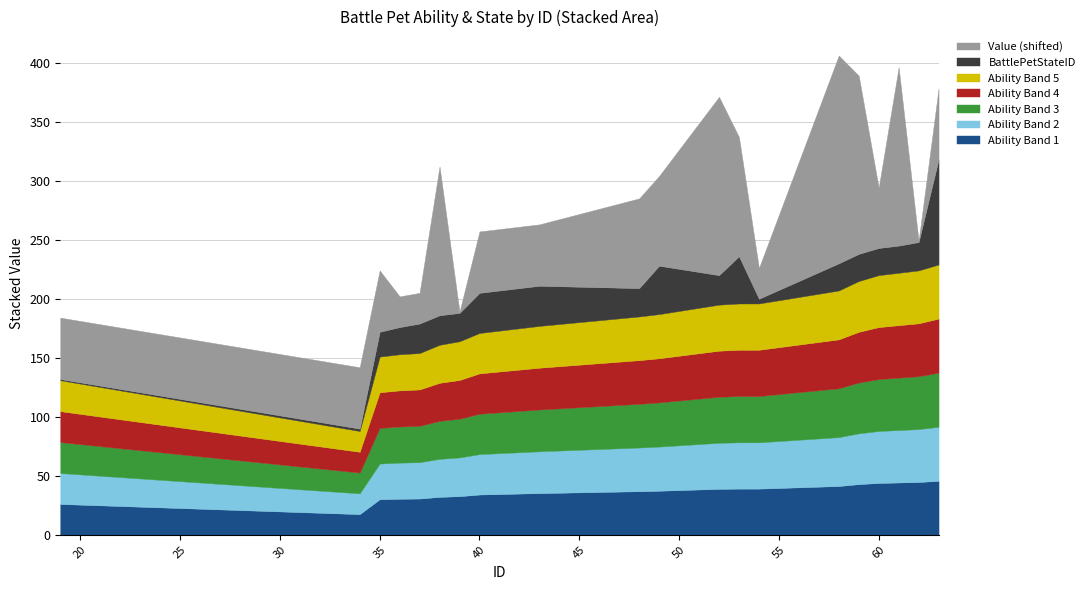

The value of BattlePetAbilityID at 63 is 157. True or false?

False